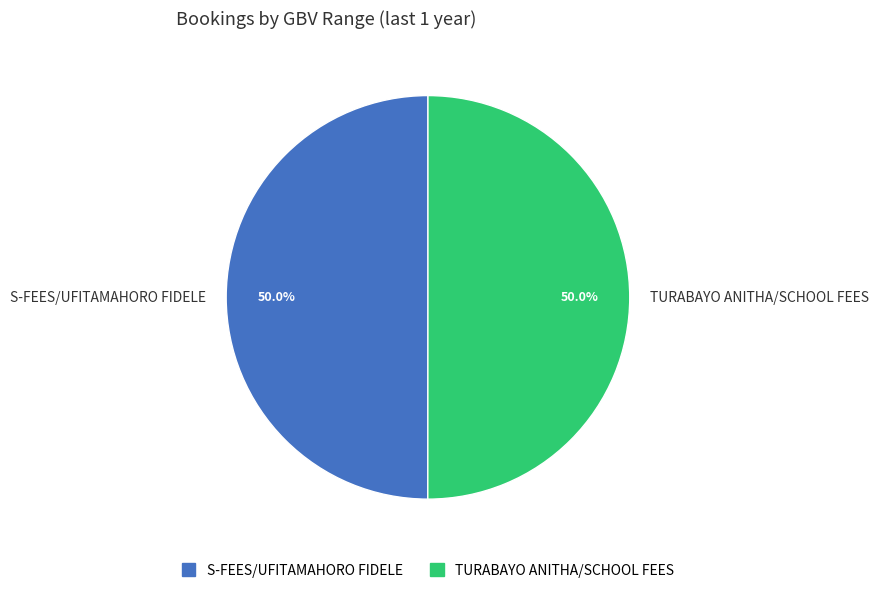

How many segments does this pie chart have?

2